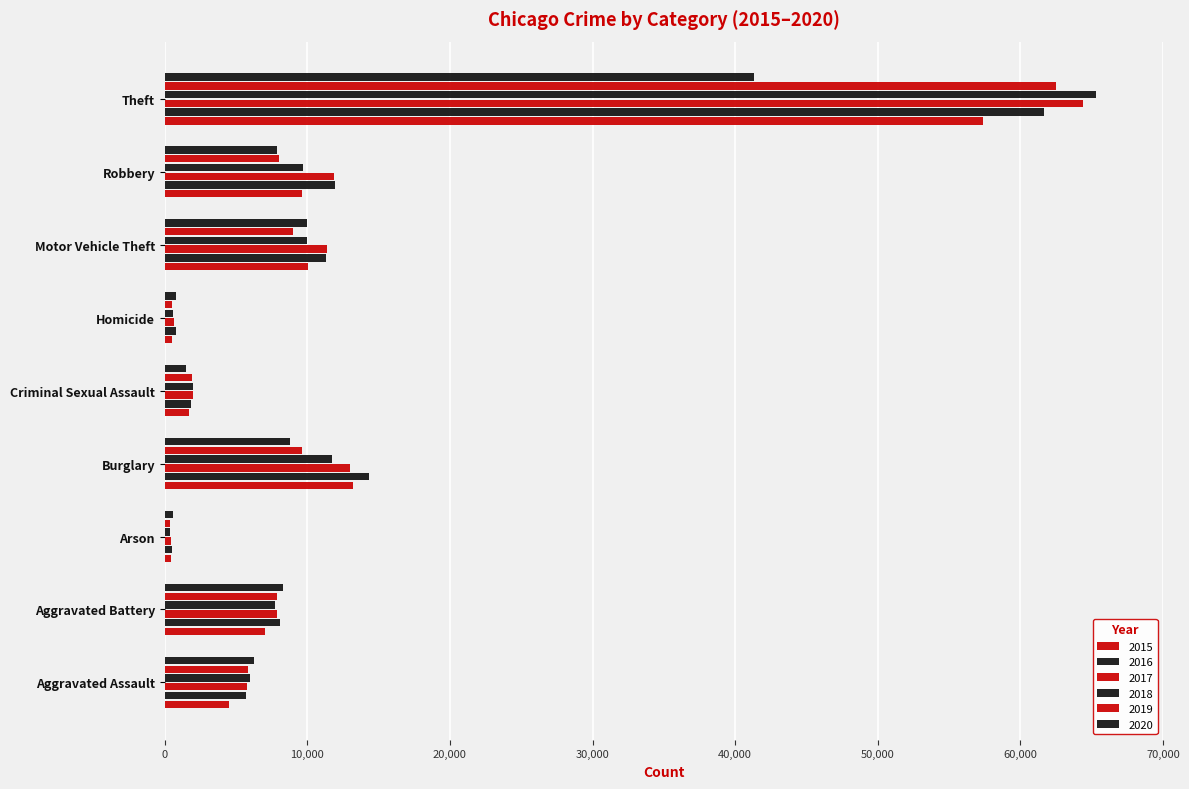

What value does the 2015 series have at Aggravated Assault?

4480